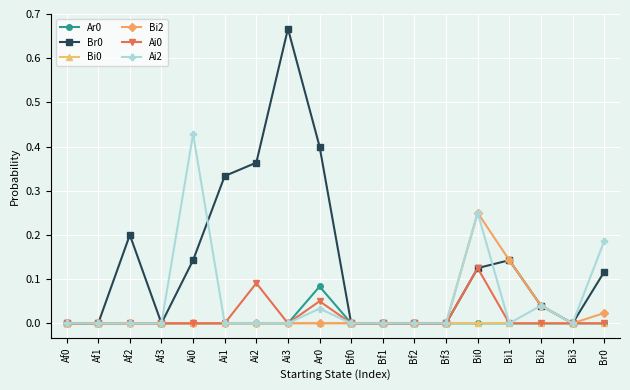

Is the value of Br0 at Br0 greater than the value of Bi2 at Af1?

Yes